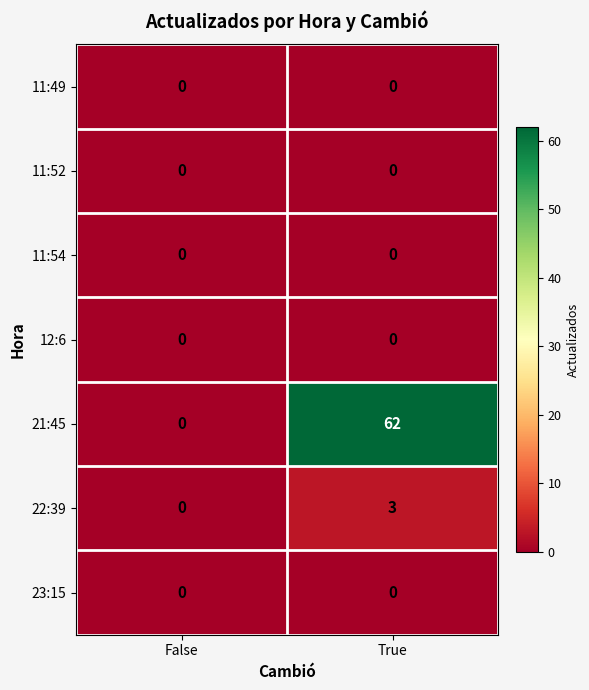

List the labels in order of 22:39 value, smallest first.

False, True